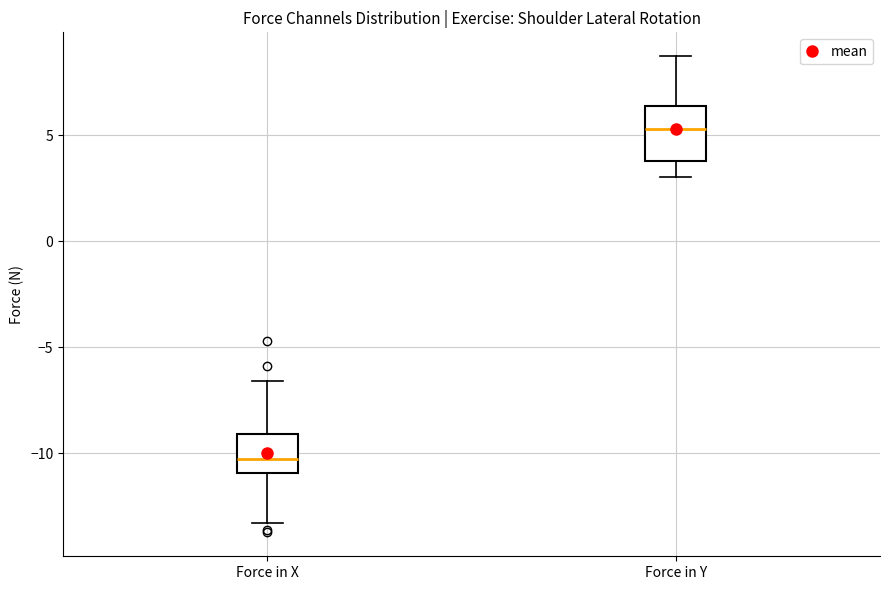

Where does the median line of the box for Force in Y sit on the y-axis? The values are not printed on the chart, so give them approximately, as read against the axis.

5.5